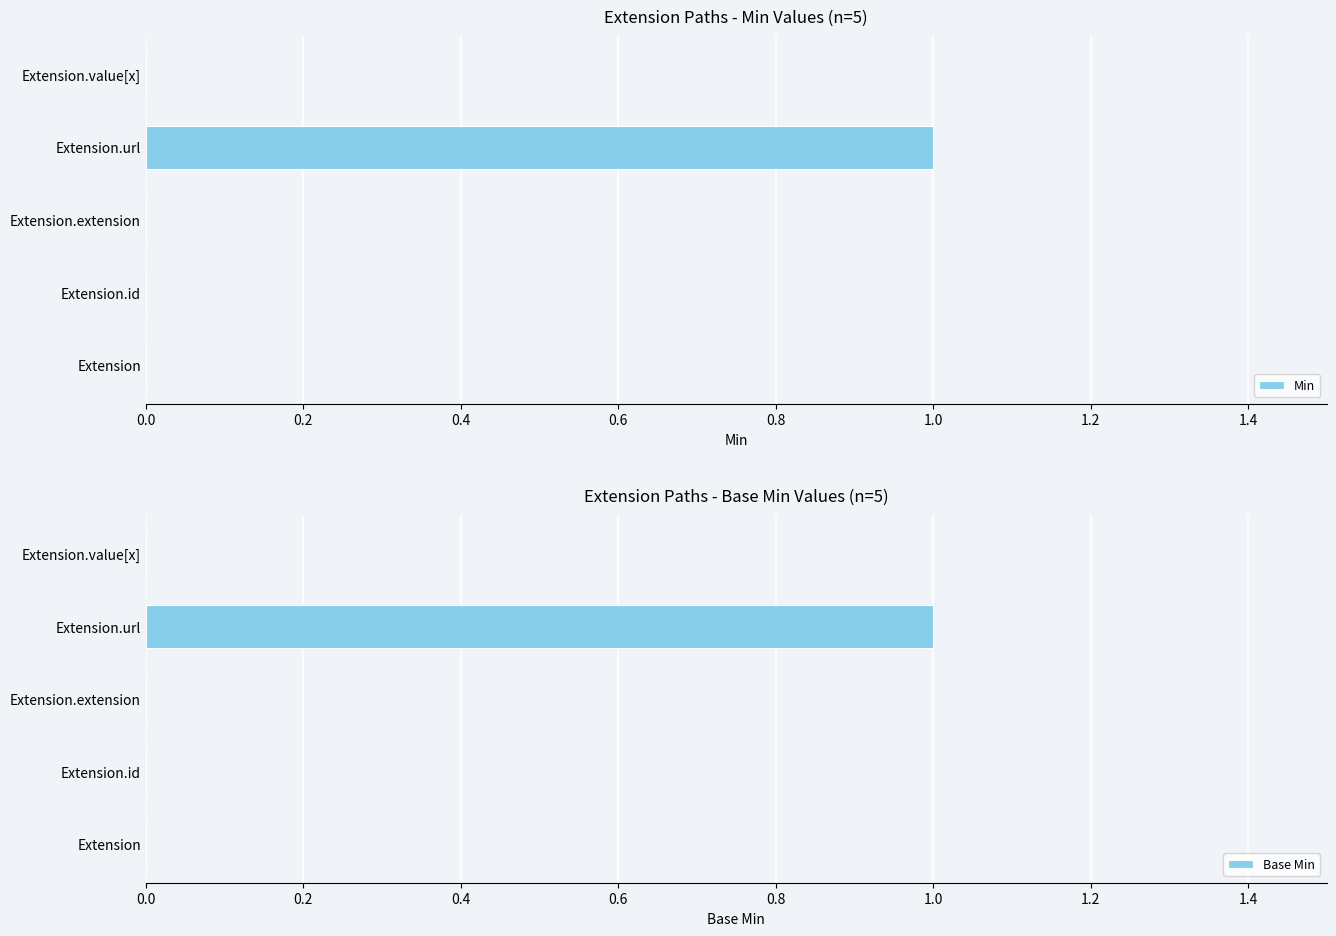

What are all the series names shown in the legend?

Min, Base Min